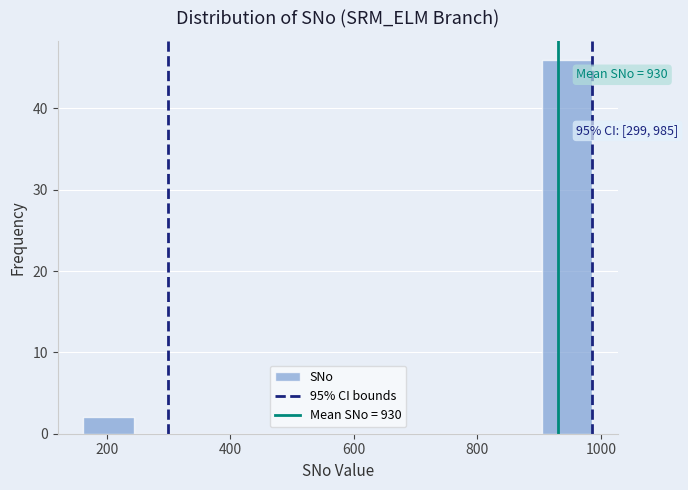

Over which range of the x-axis is the bar tallest?

900 to 980